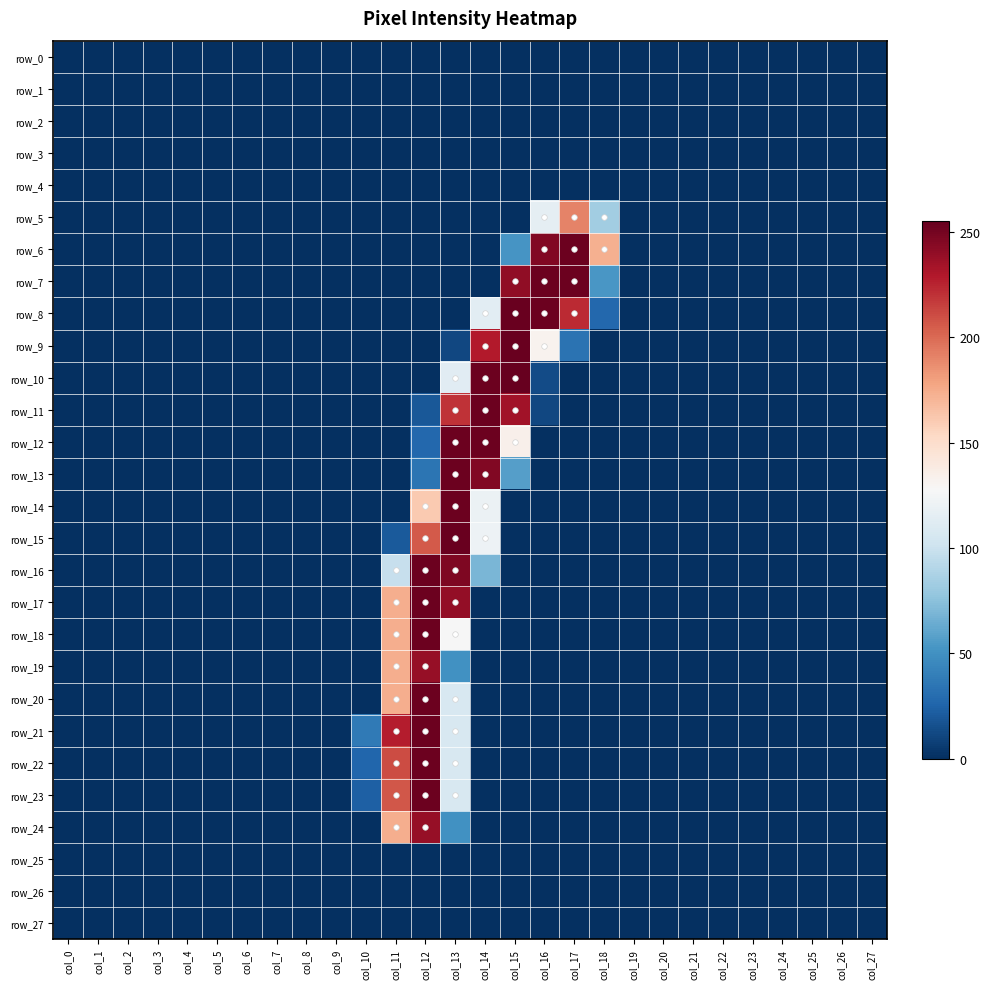

The value of row_11 at col_4 is 0. True or false?

True